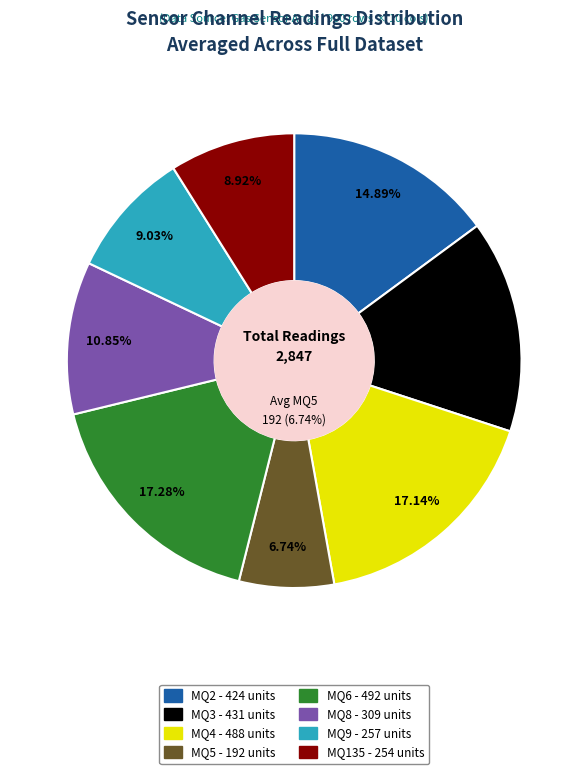

Count the number of slices in the pie.

8